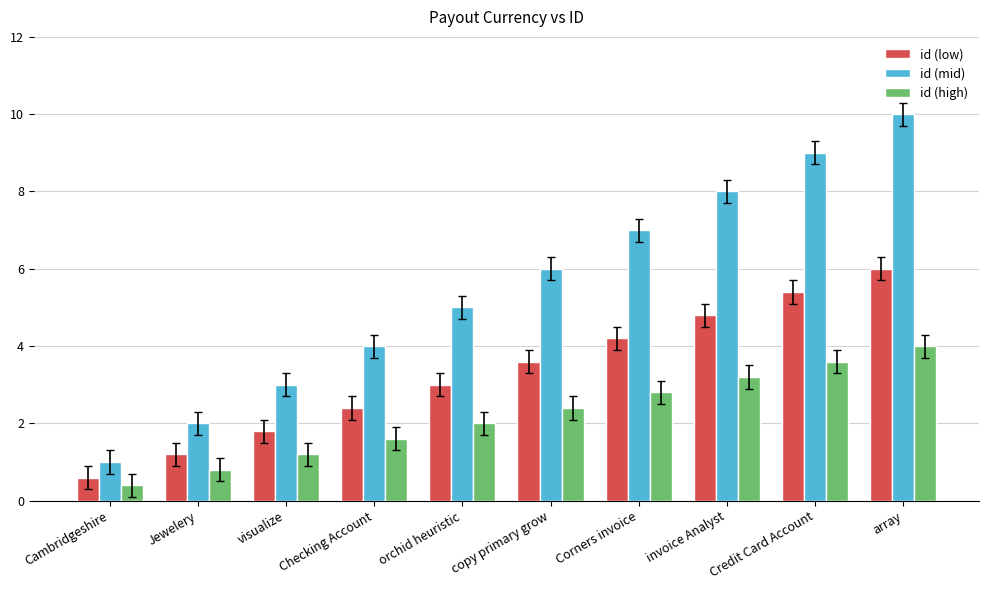

At which category is the sum across all series the highest?

array